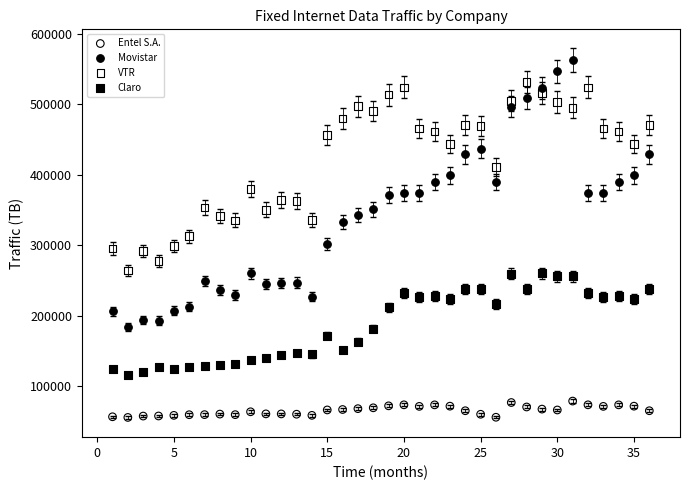

Which series contains the highest Y value?

Movistar